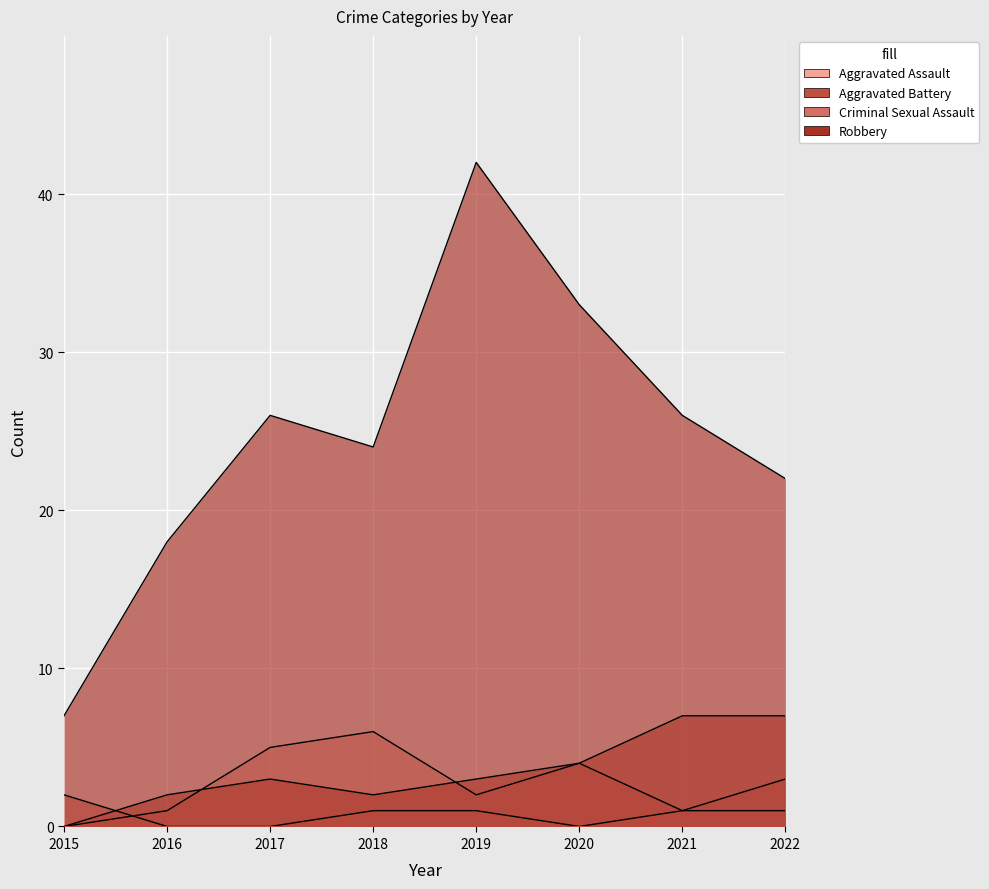

What is the difference between the maximum and second lowest values in the Aggravated Battery series?

5